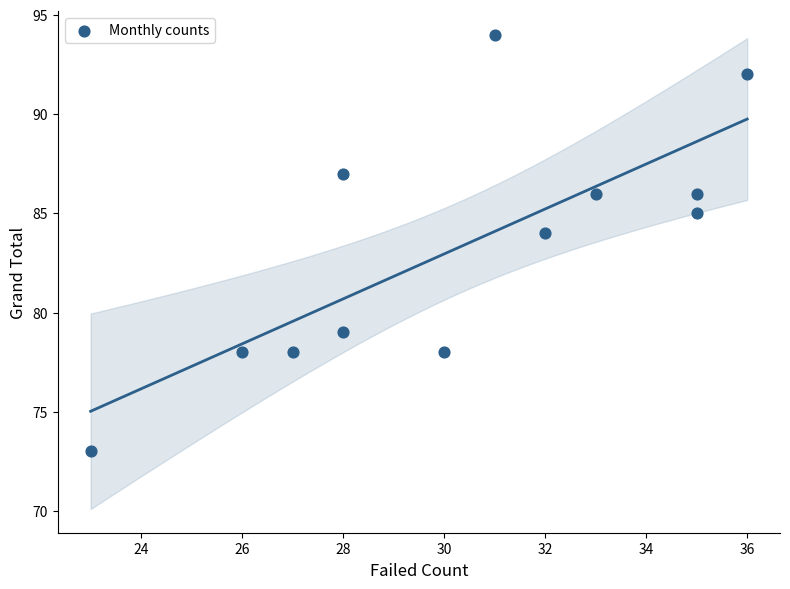

What is the average Y value?

83